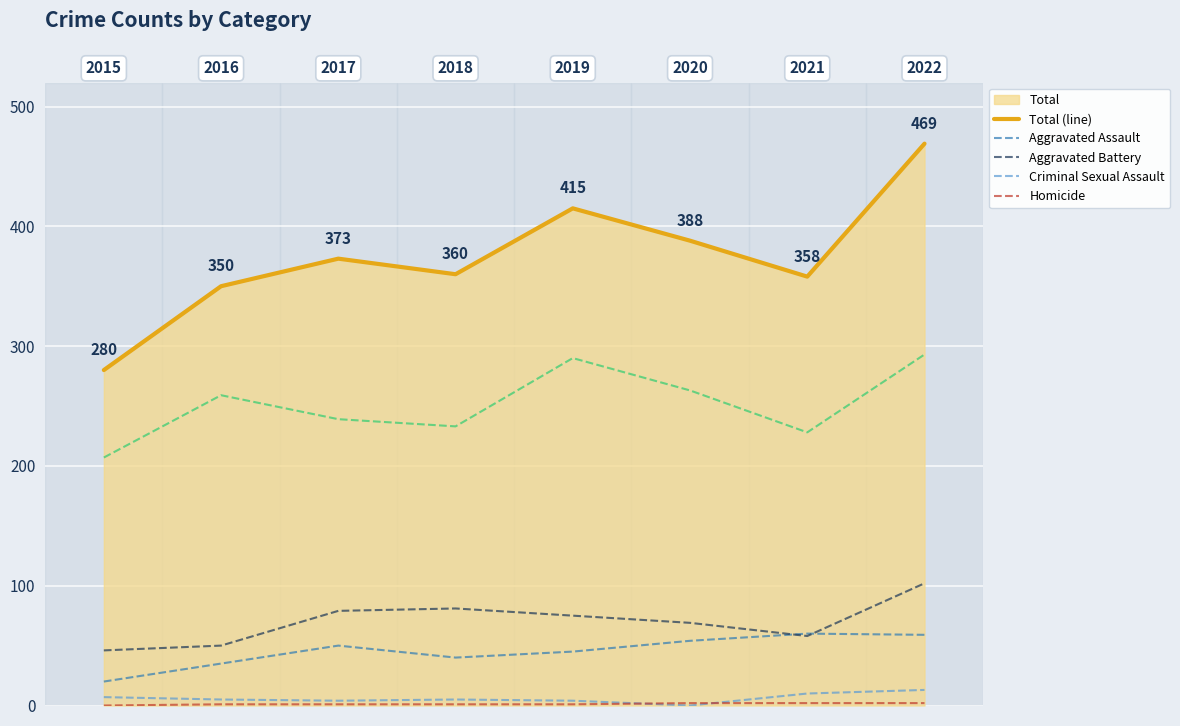

Which series has the largest range (max minus min)?

Total (line)